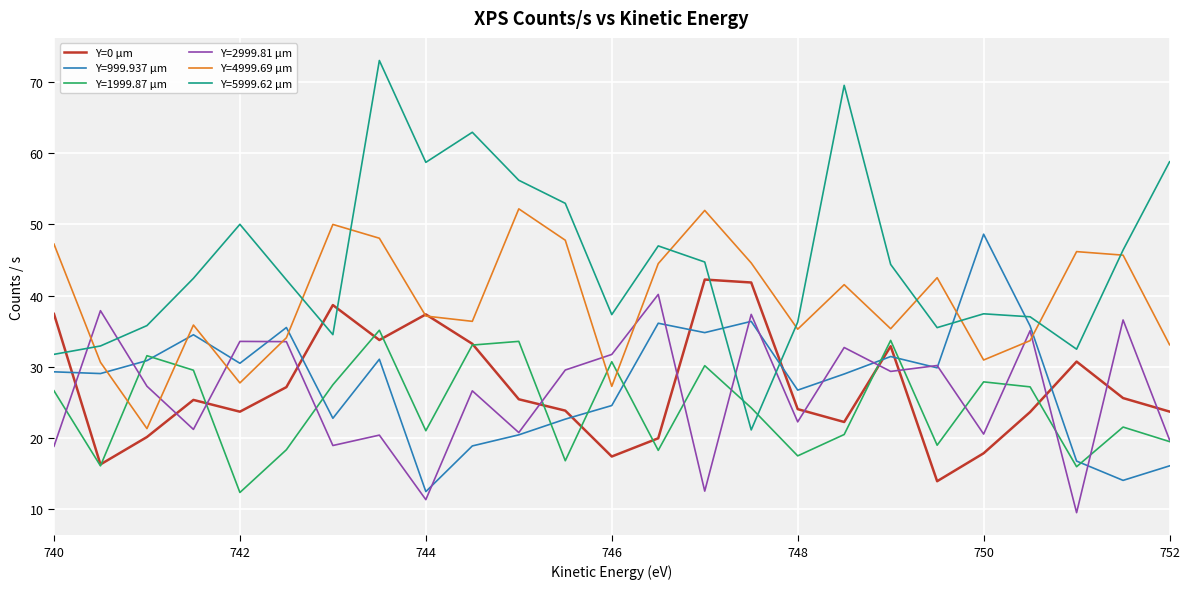

What is the maximum value shown in the chart?

73.0